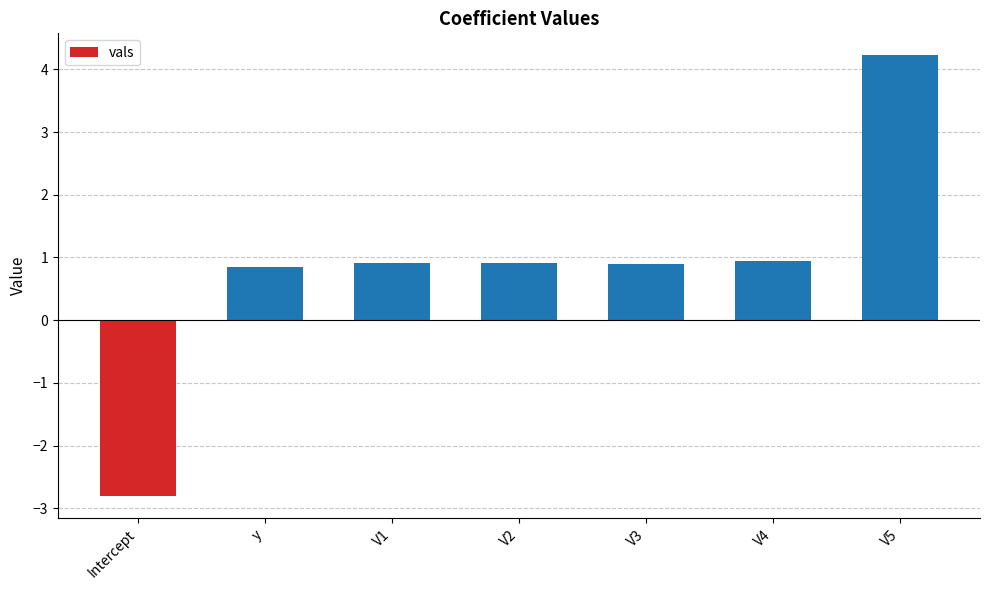

Reading left to right, list all the values displayed in this chart.

-2.8	0.8	0.9	0.9	0.9	0.9	4.2